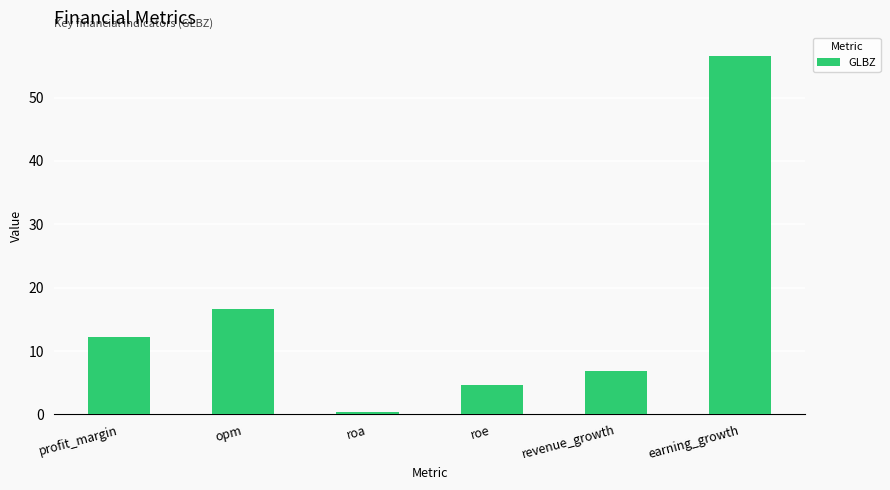

List the labels in order of value, smallest first.

roa, roe, revenue_growth, profit_margin, opm, earning_growth